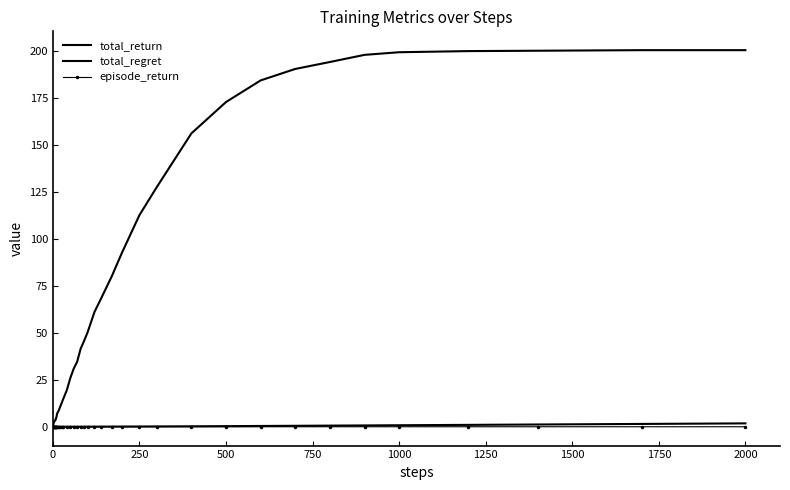

What is the sum of all total_return values?

10.1